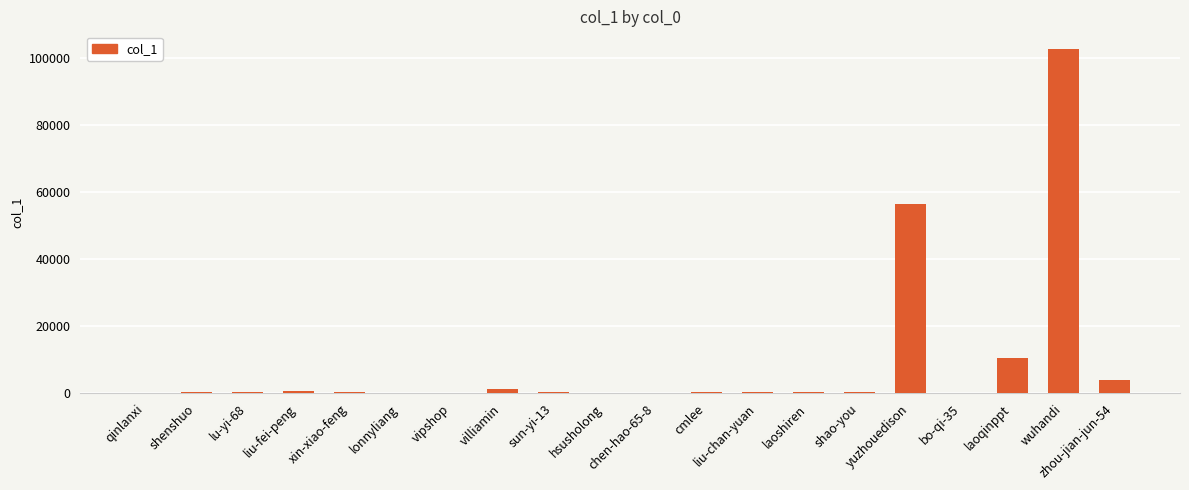

How many categories are shown in the chart?

20